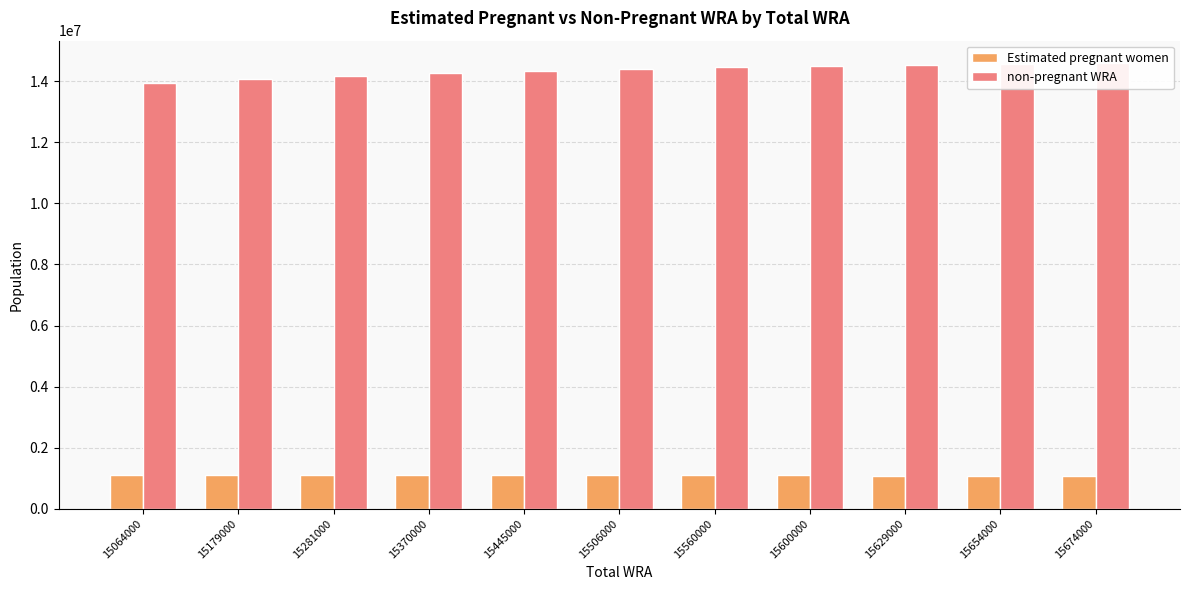

Count the number of categories in the chart.

11